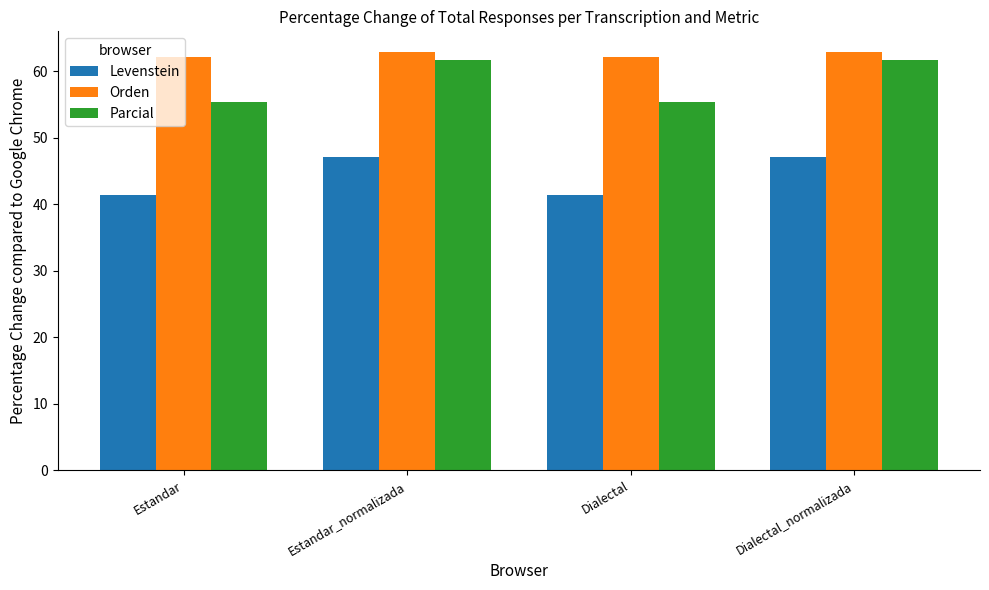

Where does the Levenstein series first go above 47?

Estandar_normalizada